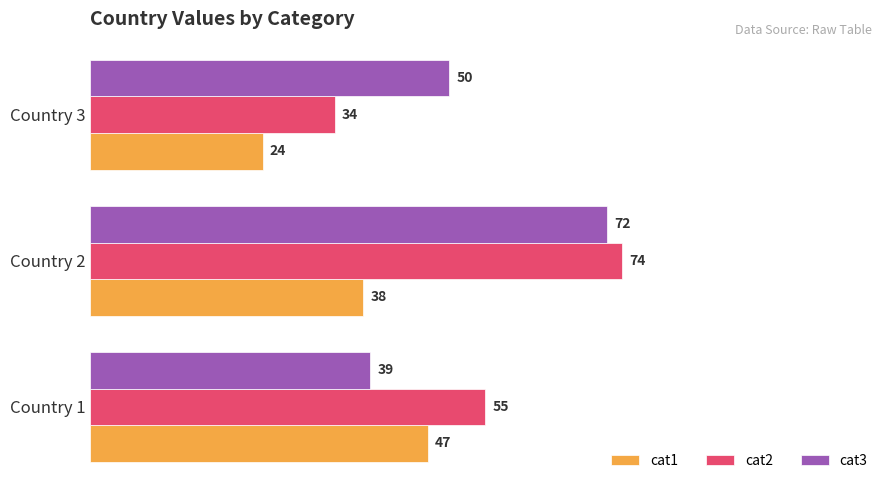

The cat1 series shows 57 at Country 2. True or false?

False